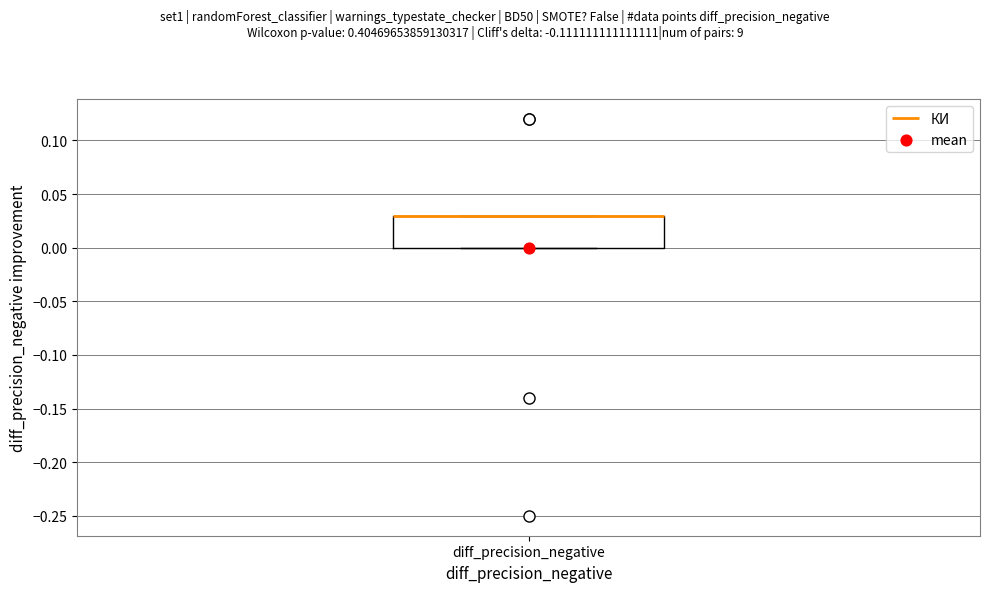

Read this box plot against the y-axis: the position of the median line, the range covered by the box, and the ends of both whiskers. The values are not printed on the chart, so give them approximately, as read against the axis.

median 0.03 (drawn on the box's upper edge), box 0.00 to 0.03, whiskers 0.00 to 0.03